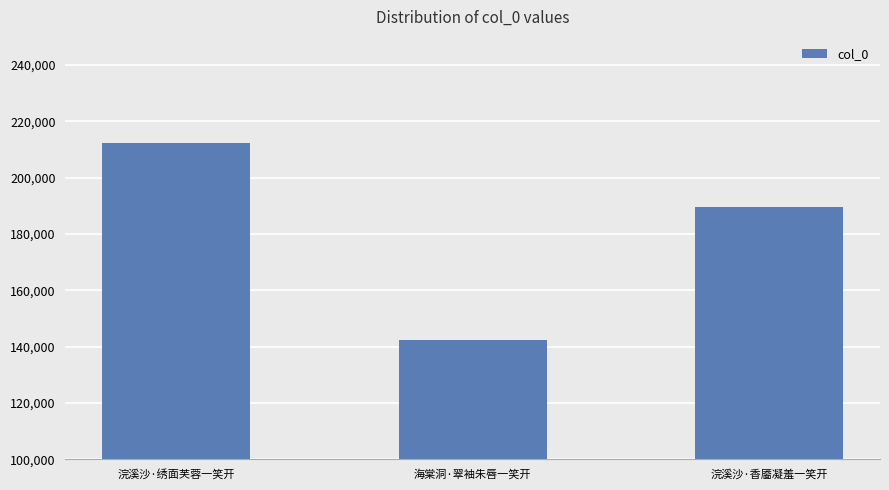

What is the change in value from 海棠洞·翠袖朱唇一笑开 to 浣溪沙·香靥凝羞一笑开?

+47345